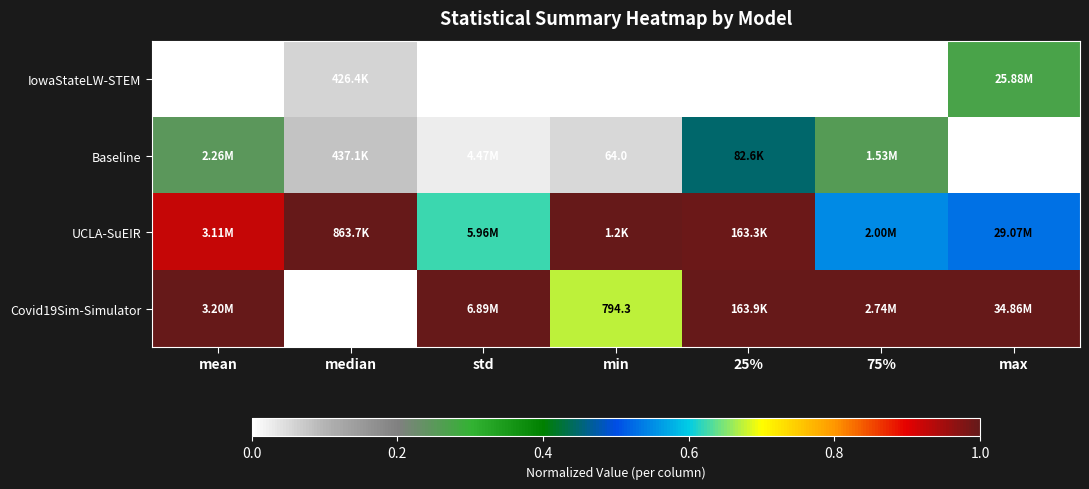

What is the highest value of the Covid19Sim-Simulator series?

1.0